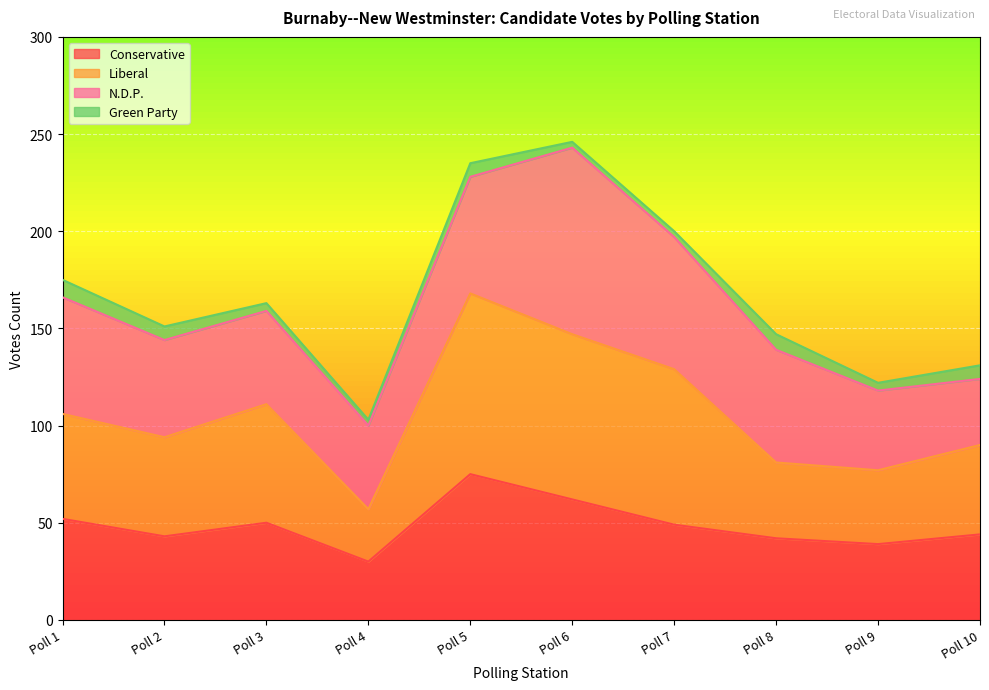

Count the number of categories in the chart.

10